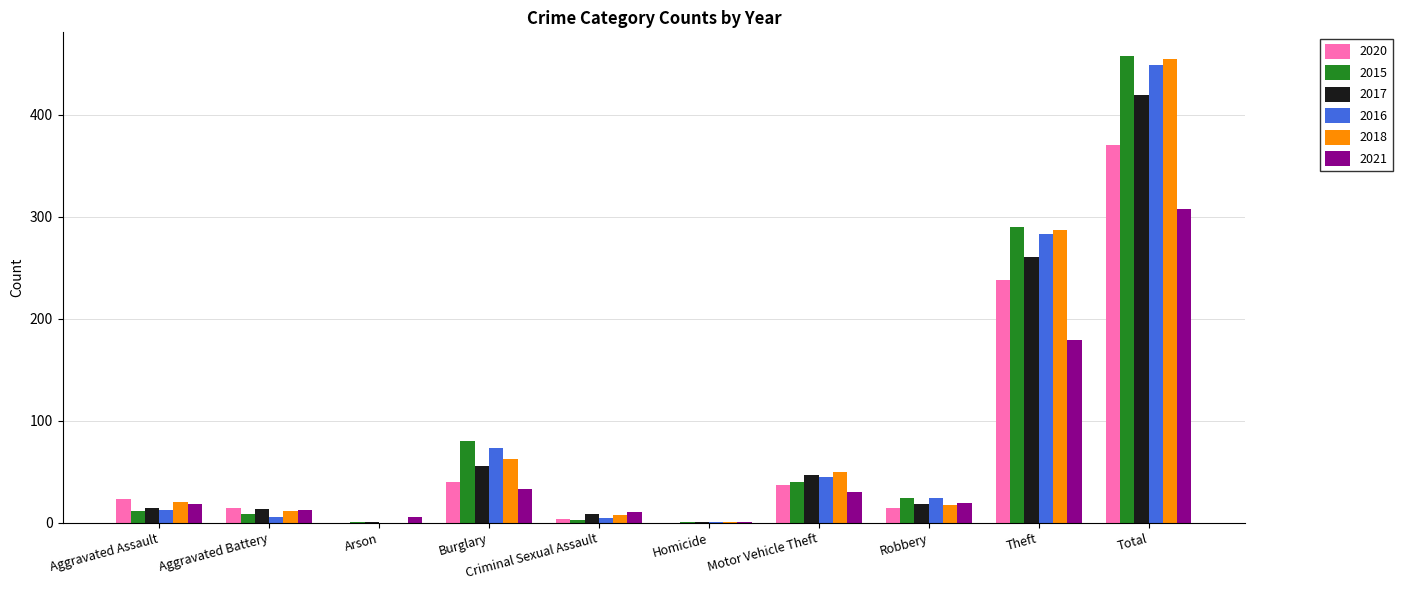

Is the value of 2017 at Aggravated Assault greater than the value of 2018 at Arson?

Yes